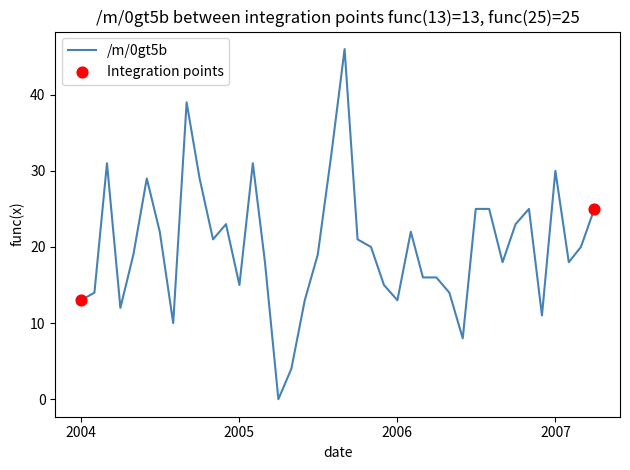

What is the greatest value displayed?

46